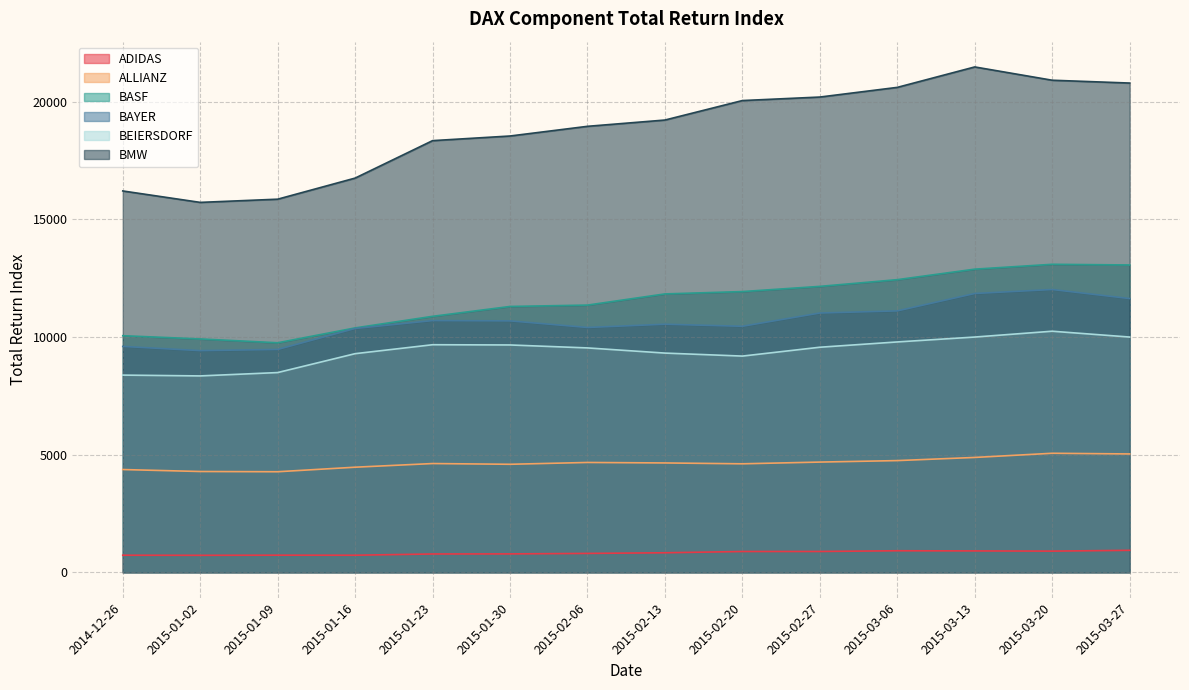

Reading left to right, transcribe all the data shown in this chart.

ADIDAS: 727.9	723.6	729.3	727.1	780.4	783.9	804.5	831.8	885.4	886.7	917.5	910.9	902.0	935.2
ALLIANZ: 4369.0	4285.7	4275.4	4468.4	4623.8	4592.8	4669.9	4649.4	4612.8	4686.2	4749.2	4883.4	5060.7	5032.0
BASF: 10057.2	9920.7	9757.1	10388.9	10880.9	11300.3	11358.6	11833.5	11933.2	12153.9	12439.6	12886.2	13092.5	13064.0
BAYER: 9602.7	9423.1	9473.2	10363.9	10699.9	10687.4	10407.8	10545.5	10458.2	11022.0	11112.2	11851.7	12020.9	11636.5
BEIERSDORF: 8383.0	8348.4	8490.7	9294.1	9674.0	9664.1	9538.3	9318.7	9191.4	9567.5	9792.5	10000.6	10248.3	10000.4
BMW: 16209.9	15723.9	15860.1	16756.6	18348.5	18545.4	18957.0	19223.9	20052.0	20201.3	20612.3	21481.0	20916.2	20796.1